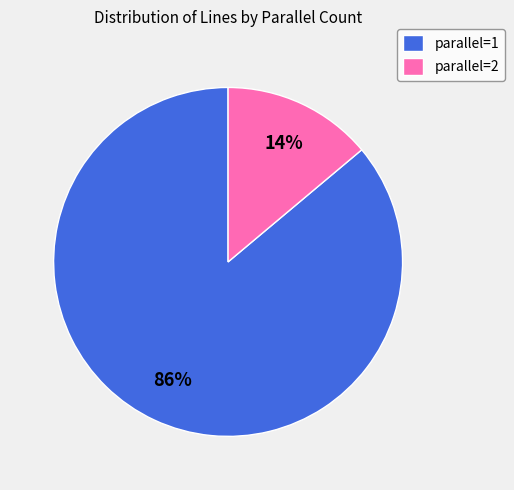

Which category accounts for the majority?

parallel=1